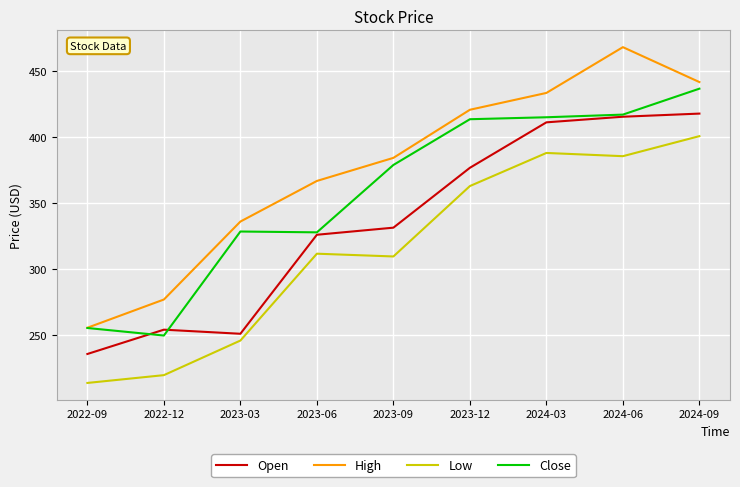

What is the difference between the highest and lowest values at 2023-12?

57.9